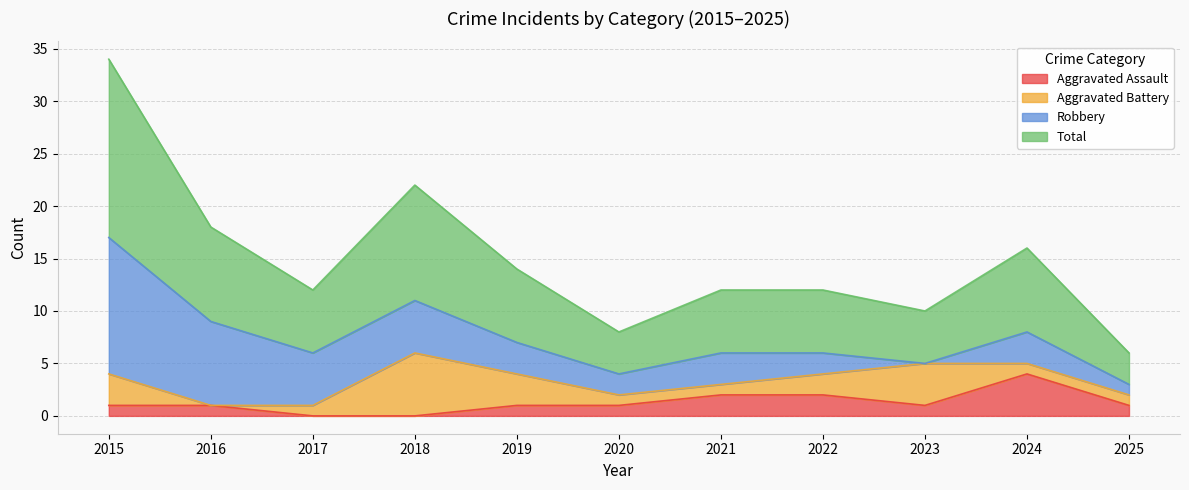

Does the chart have visible grid lines?

Yes